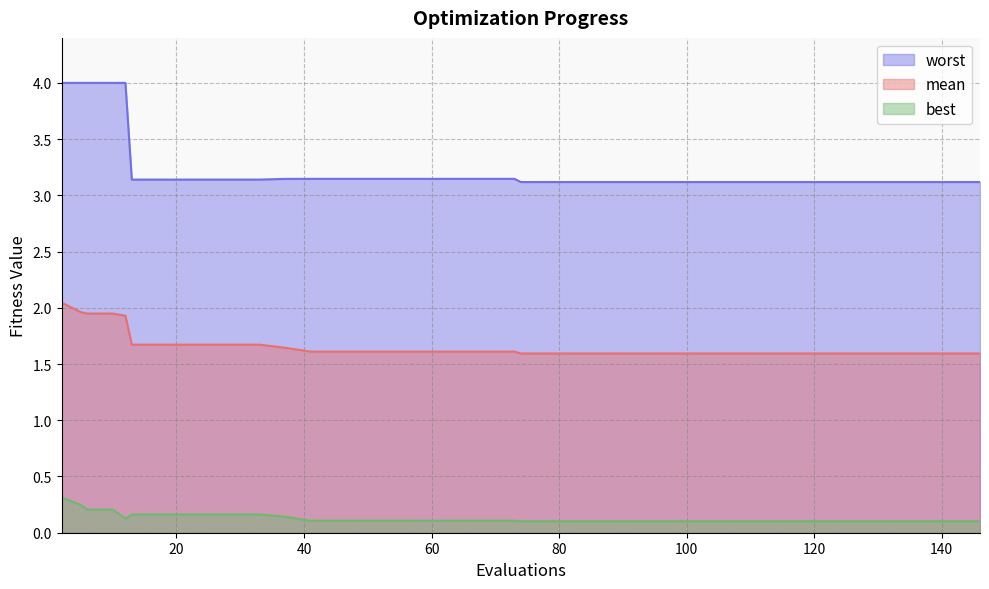

How many categories are shown in the chart?

40